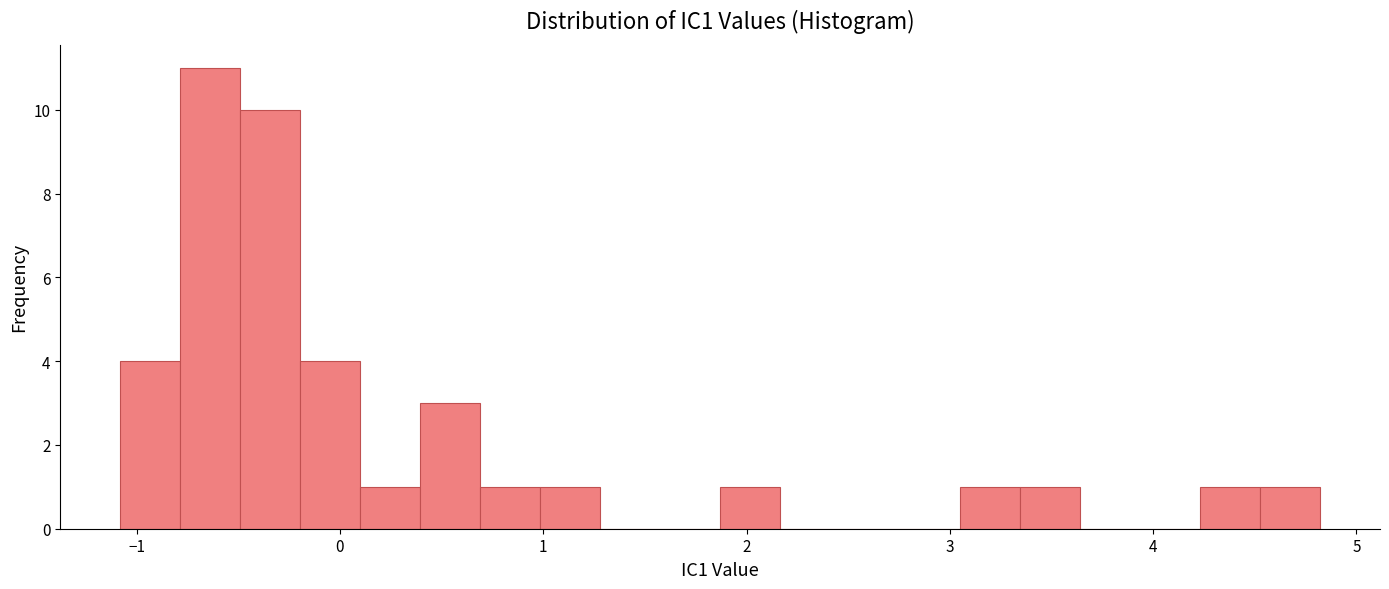

Read against the x-axis, roughly where is the centre of the tallest bar?

-0.6